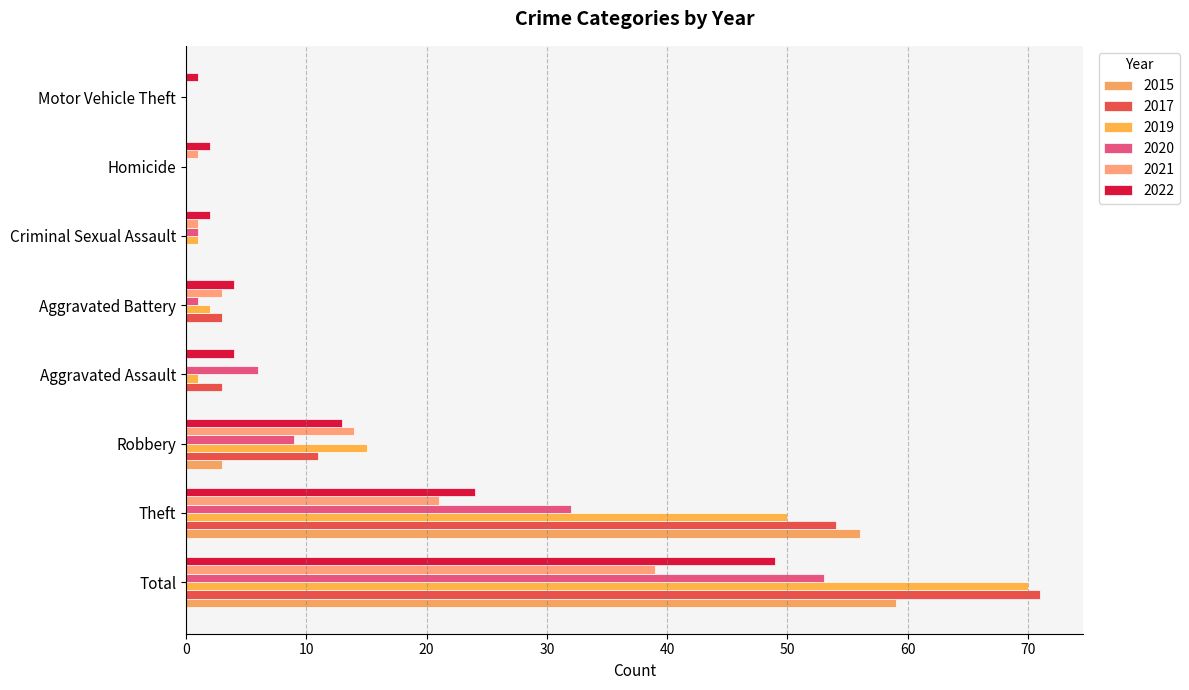

Count the number of data series in this chart.

6